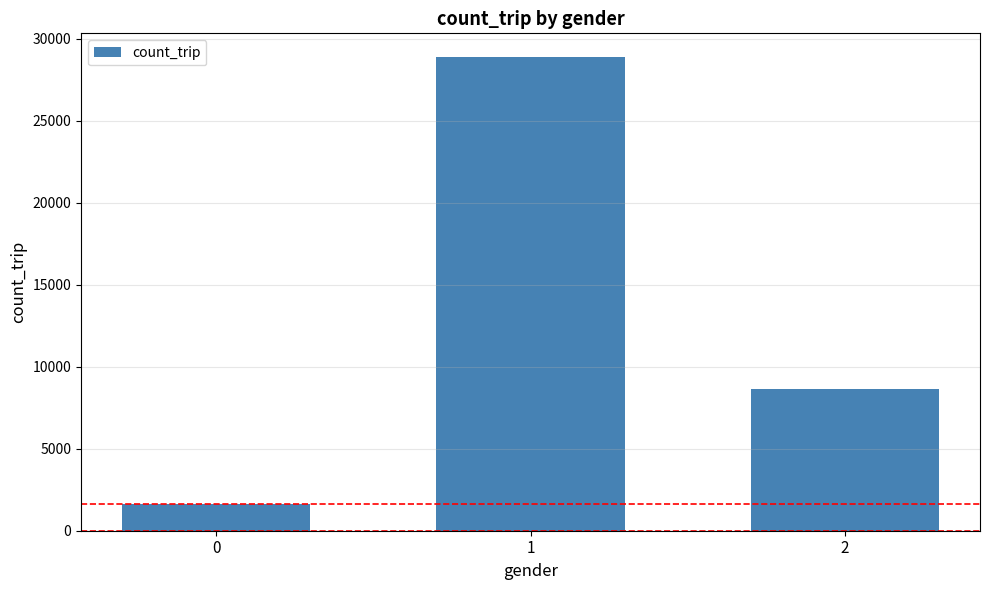

How many bars are there in total?

3